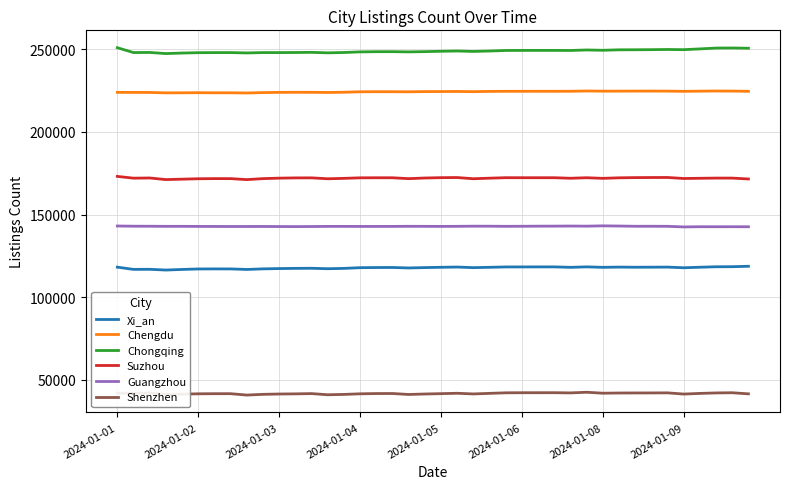

List the series in order of their peak value, highest first.

Chongqing, Chengdu, Suzhou, Guangzhou, Xi_an, Shenzhen